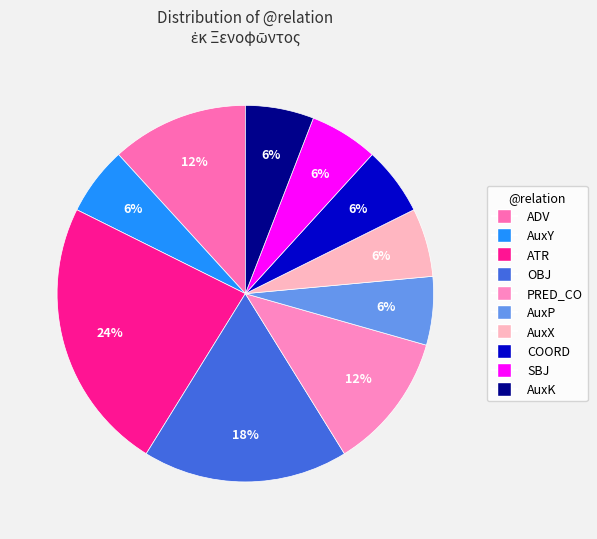

How many segments does this pie chart have?

10